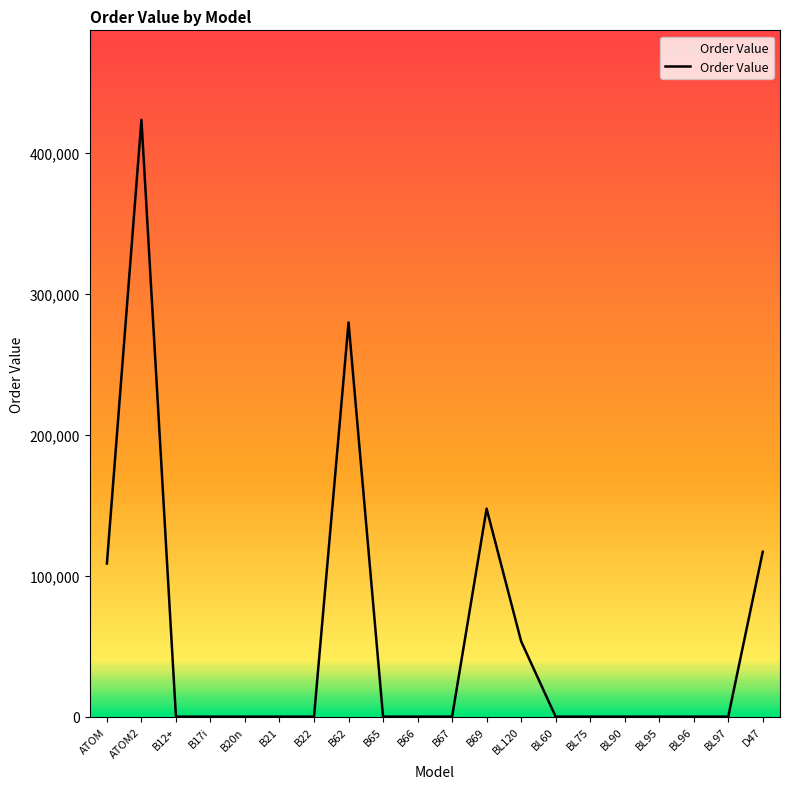

The chart shows a value of 108663.1 at ATOM. True or false?

True